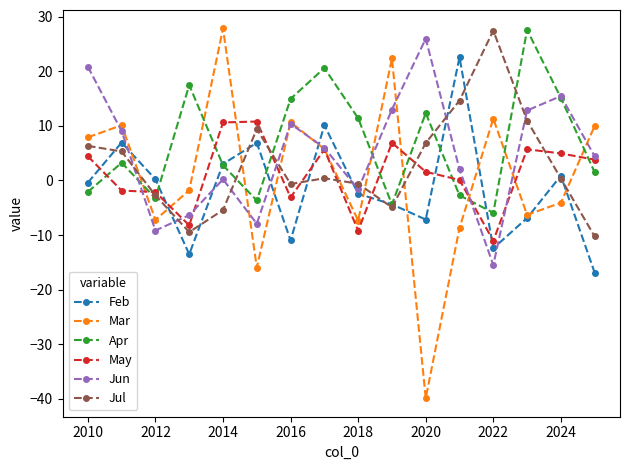

How many interior local peaks does the Jun series have?

4